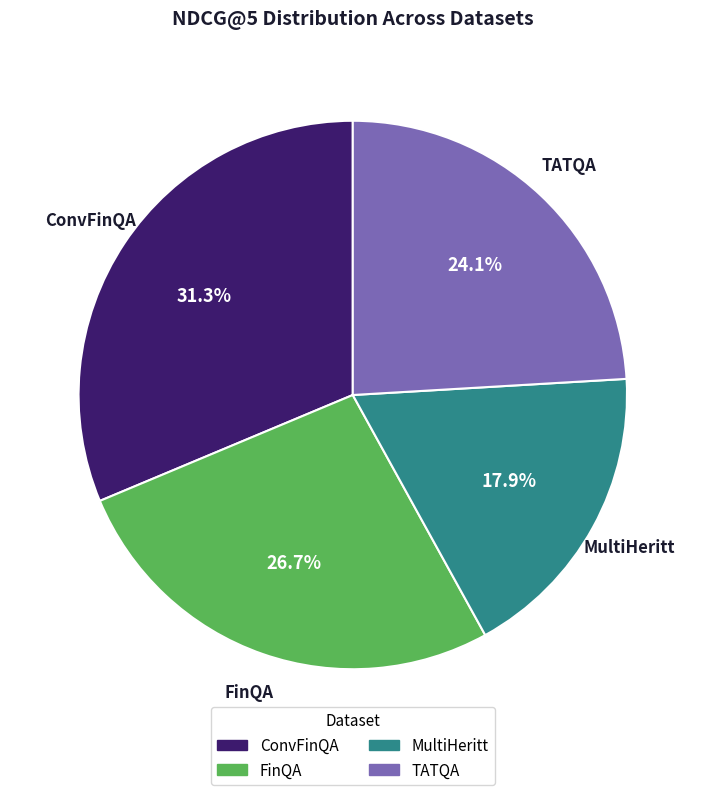

True or false: ConvFinQA accounts for 31% of the total.

True